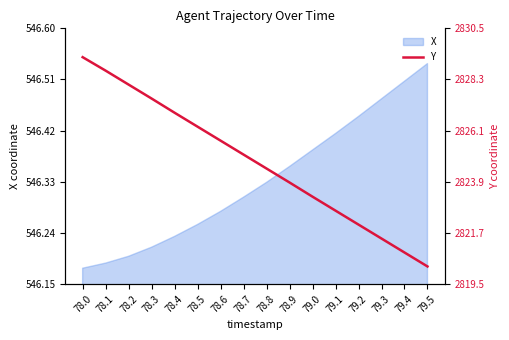

At which label is X closest to 546?

78.0